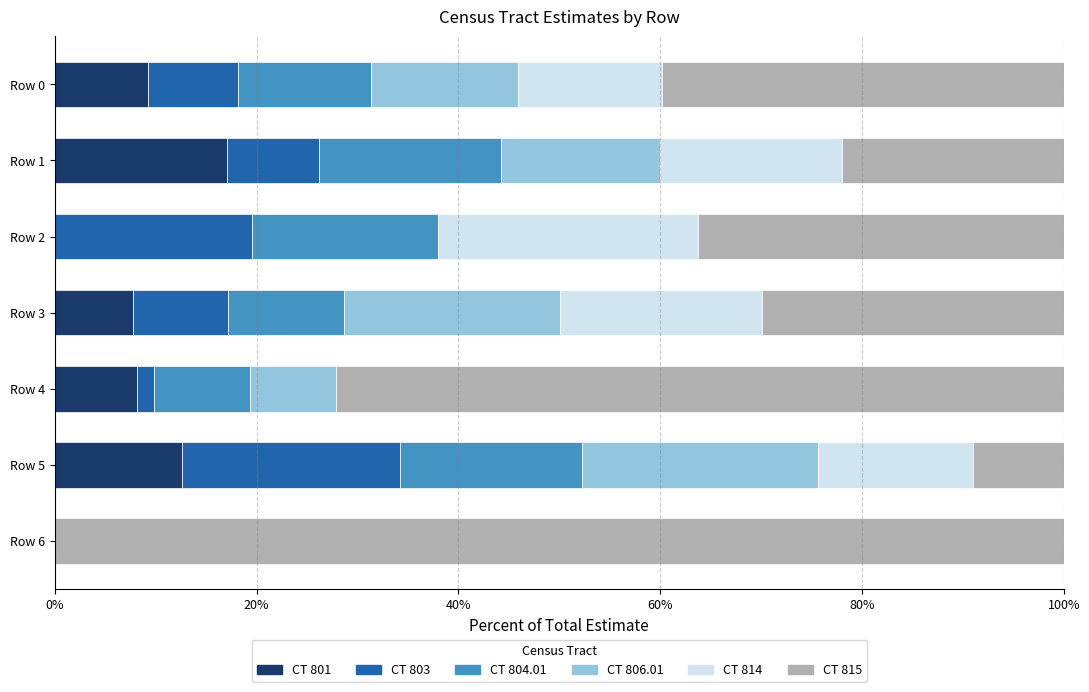

What are all the series names shown in the legend?

CT 801, CT 803, CT 804.01, CT 806.01, CT 814, CT 815